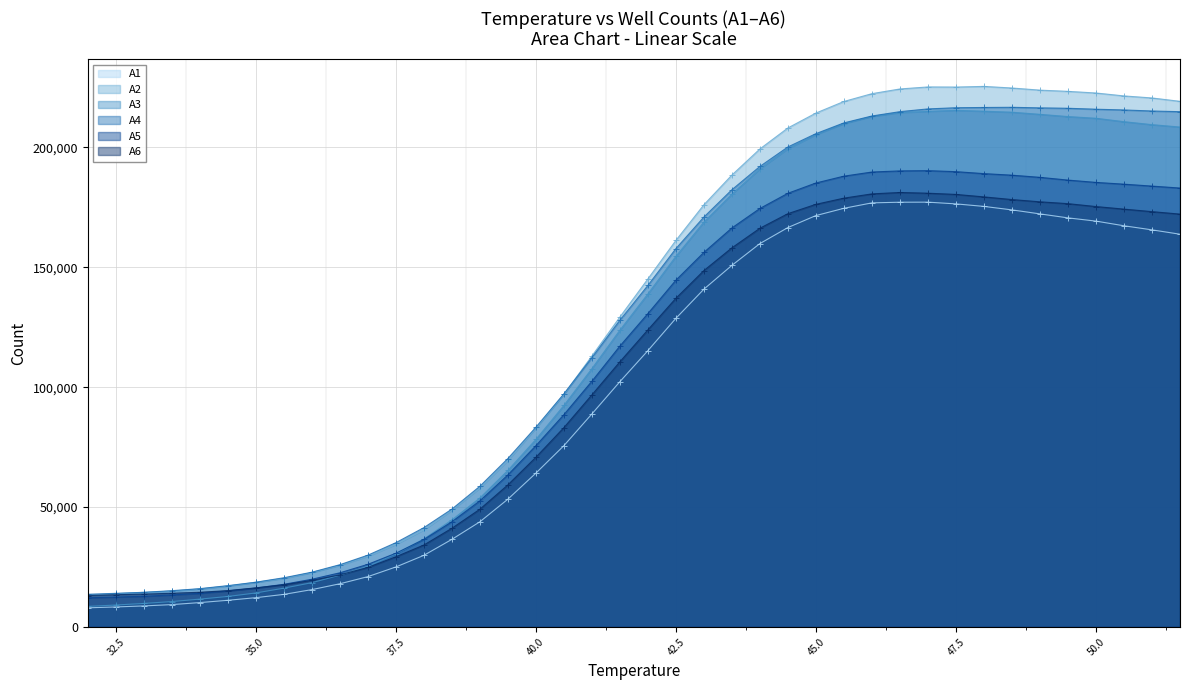

Reading left to right, transcribe all the data shown in this chart.

A1: 32.0=8014	32.5=8375	33.0=8805	33.5=9351	34.0=10195	34.5=11153	35.0=12242	35.5=13610	36.0=15601	36.5=18036	37.0=21011	37.5=25038	38.0=29890	38.5=36549	39.0=43878	39.5=53306	40.0=64169	40.5=75616	41.0=88852	41.5=102311	42.0=115250	42.5=128723	43.0=140875	43.5=150811	44.0=159894	44.5=166574	45.0=171567	45.5=174598	46.0=176860	46.5=177131	47.0=177157	47.5=176434	48.0=175383	48.5=173932	49.0=172263	49.5=170599	50.0=169255	50.5=167304	51.0=165604	51.5=163788
A2: 32.0=13292	32.5=13919	33.0=14456	33.5=14990	34.0=15880	34.5=17112	35.0=18661	35.5=20272	36.0=22706	36.5=25730	37.0=29511	37.5=34496	38.0=40567	38.5=48687	39.0=57997	39.5=69497	40.0=82898	40.5=97037	41.0=113005	41.5=129269	42.0=145153	42.5=161205	43.0=176075	43.5=188467	44.0=199347	44.5=208100	45.0=214310	45.5=219141	46.0=222391	46.5=224352	47.0=225194	47.5=225145	48.0=225420	48.5=224748	49.0=223859	49.5=223352	50.0=222666	50.5=221451	51.0=220599	51.5=219190
A3: 32.0=8605	32.5=9174	33.0=9840	33.5=10625	34.0=11640	34.5=12746	35.0=14213	35.5=16209	36.0=18497	36.5=21597	37.0=25352	37.5=30509	38.0=36736	38.5=44663	39.0=53808	39.5=65316	40.0=78211	40.5=92387	41.0=107739	41.5=123778	42.0=138914	42.5=154567	43.0=168865	43.5=180505	44.0=191056	44.5=199470	45.0=205311	45.5=209913	46.0=212891	46.5=214537	47.0=215022	47.5=215455	48.0=215075	48.5=214664	49.0=213773	49.5=212843	50.0=212133	50.5=210712	51.0=209476	51.5=208475
A4: 32.0=13658	32.5=14052	33.0=14481	33.5=15152	34.0=16002	34.5=17253	35.0=18689	35.5=20544	36.0=22867	36.5=25985	37.0=29962	37.5=35170	38.0=41442	38.5=49165	39.0=58686	39.5=70262	40.0=83309	40.5=97230	41.0=112328	41.5=127910	42.0=142438	42.5=157791	43.0=170956	43.5=182349	44.0=192057	44.5=200180	45.0=205729	45.5=210213	46.0=213086	46.5=214894	47.0=216034	47.5=216524	48.0=216634	48.5=216708	49.0=216465	49.5=216302	50.0=215908	50.5=215597	51.0=215164	51.5=214881
A5: 32.0=12204	32.5=12521	33.0=12824	33.5=13383	34.0=14042	34.5=15060	35.0=16252	35.5=17811	36.0=19917	36.5=22609	37.0=26140	37.5=30774	38.0=36513	38.5=43877	39.0=52602	39.5=63434	40.0=75598	40.5=88546	41.0=102479	41.5=117147	42.0=130701	42.5=144624	43.0=156217	43.5=166407	44.0=174529	44.5=180861	45.0=185148	45.5=188000	46.0=189720	46.5=190188	47.0=190291	47.5=189870	48.0=189052	48.5=188403	49.0=187498	49.5=186355	50.0=185389	50.5=184654	51.0=183849	51.5=183035
A6: 32.0=13120	32.5=13469	33.0=13714	33.5=14085	34.0=14496	34.5=15181	35.0=16339	35.5=17618	36.0=19448	36.5=21756	37.0=24841	37.5=29285	38.0=34191	38.5=41158	39.0=49116	39.5=59259	40.0=70782	40.5=83142	41.0=96792	41.5=110592	42.0=123909	42.5=137082	43.0=148636	43.5=158109	44.0=166281	44.5=172363	45.0=176254	45.5=178829	46.0=180606	46.5=181191	47.0=180884	47.5=180378	48.0=179348	48.5=178233	49.0=177297	49.5=176530	50.0=175317	50.5=174252	51.0=173199	51.5=172172